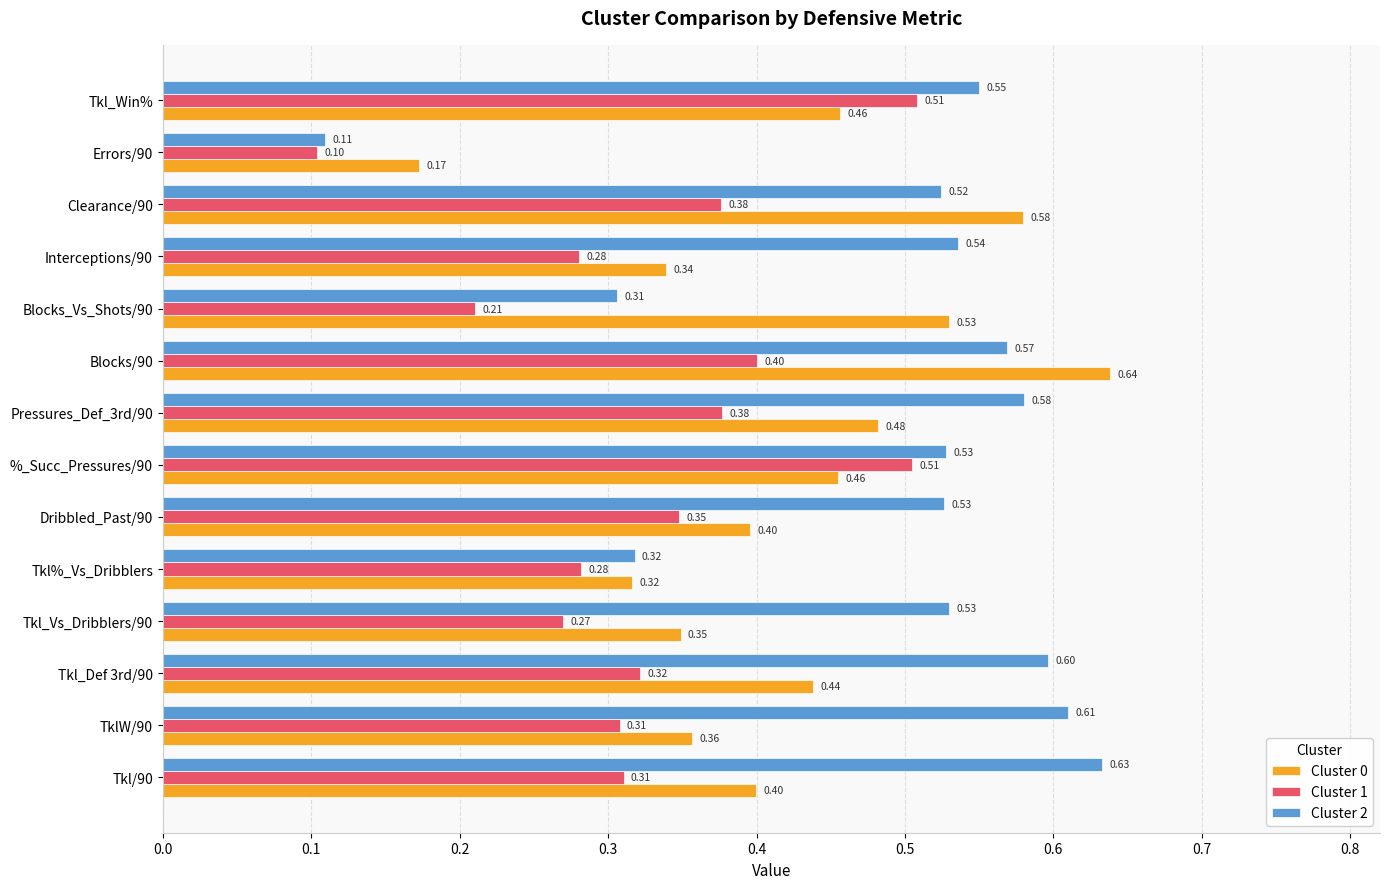

Count the number of data series in this chart.

3